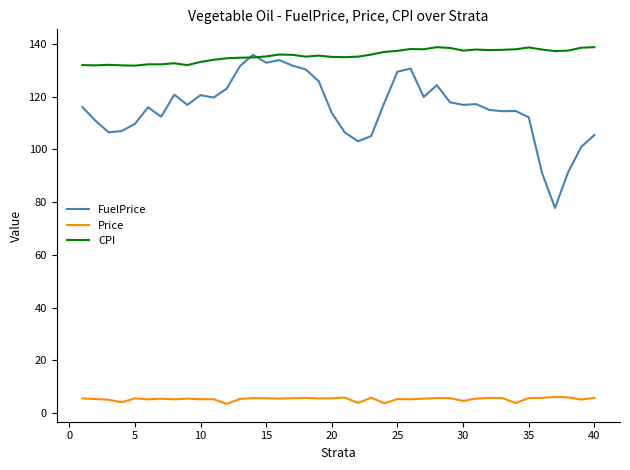

Which series has the largest total across all categories?

CPI